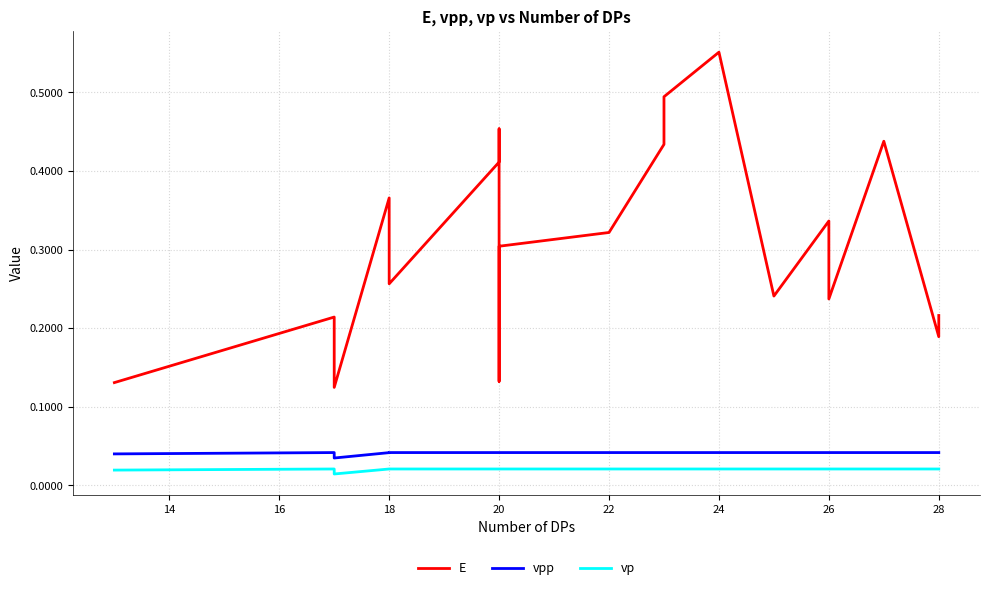

Rank the series by their maximum value, from highest to lowest.

E, vpp, vp